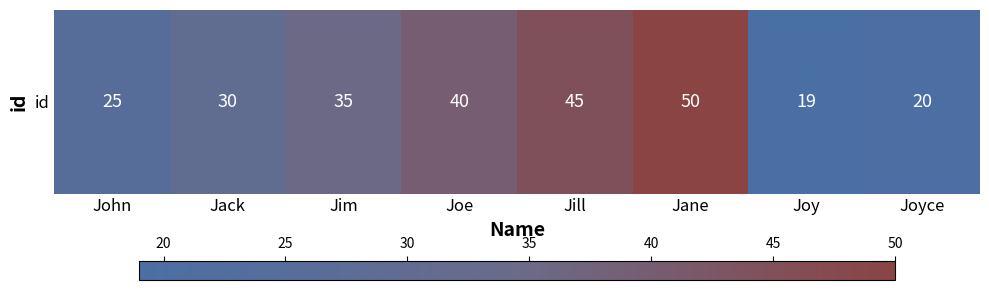

What is the sum of the values at Joy and Jack?

49